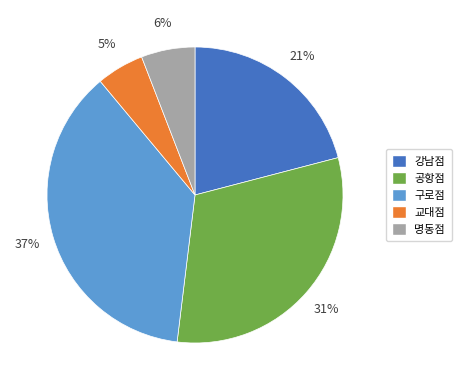

Which has a higher value, 구로점 or 공항점?

구로점